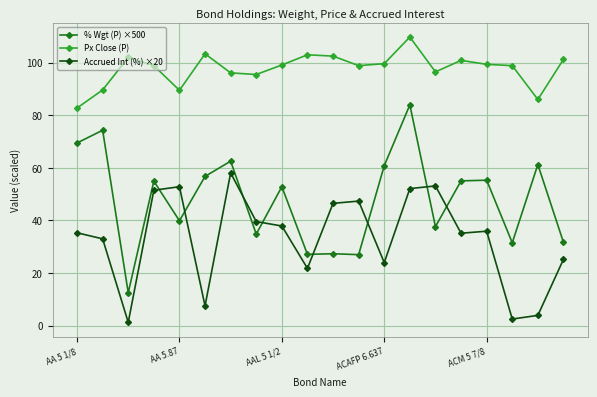

What is the sum of all Px Close (P) values?

1953.5